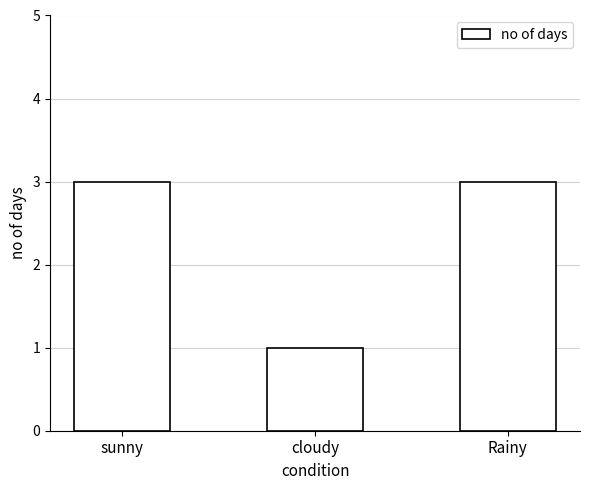

Reading right to left, list all the values displayed in this chart.

Rainy=3	cloudy=1	sunny=3